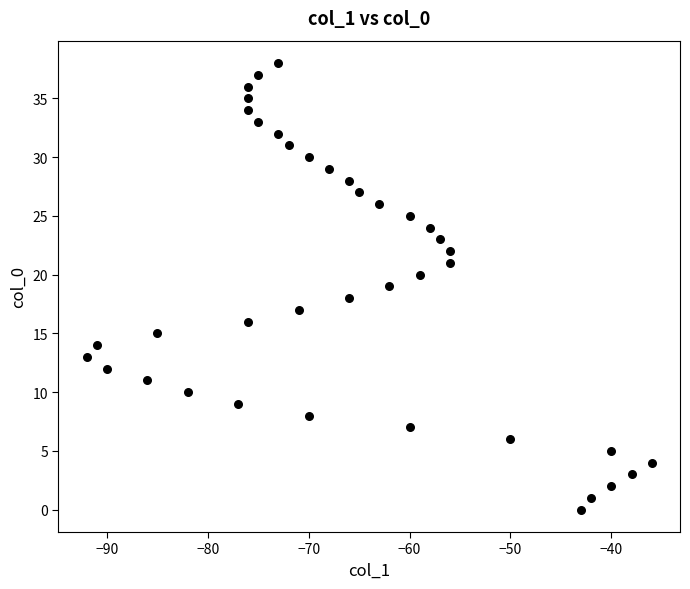

What is the range of X values (max minus min)?

56